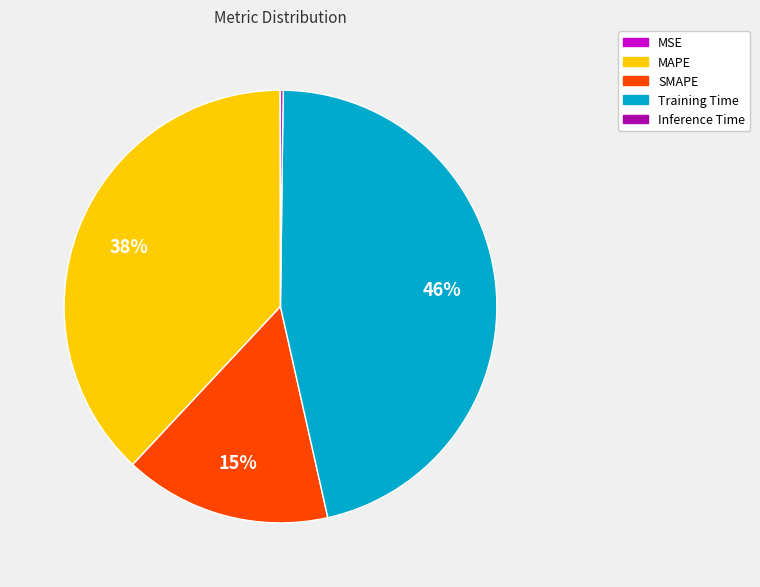

Which slice is the largest?

Training Time